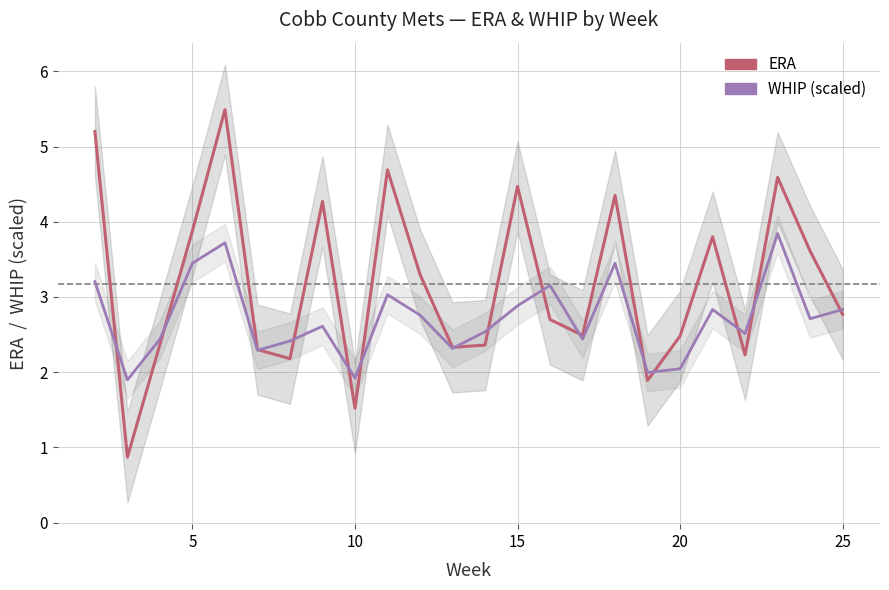

True or false: WHIP (scaled) has more than 1 points higher than both neighbors.

True